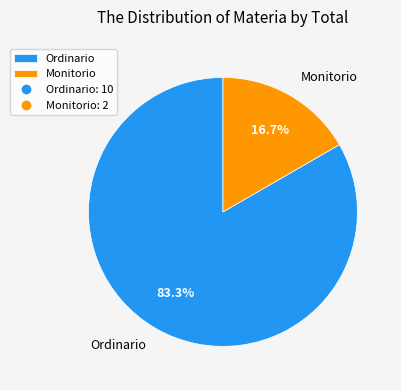

What percentage is NOT represented by Ordinario?

16.7%